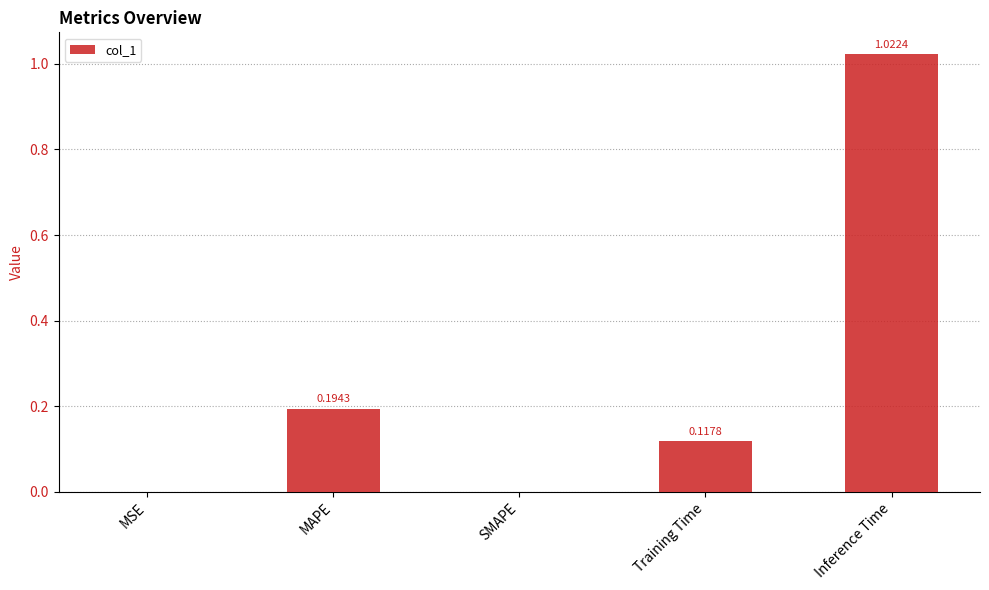

What is the average value?

0.3